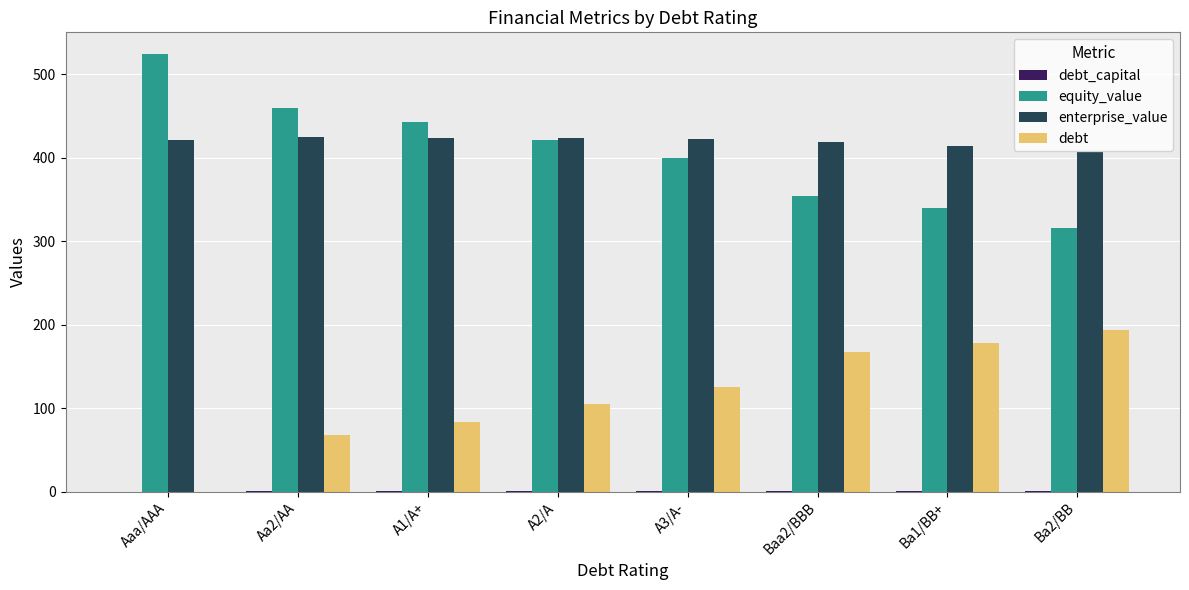

The value of equity_value at Aaa/AAA is 941.2. True or false?

False